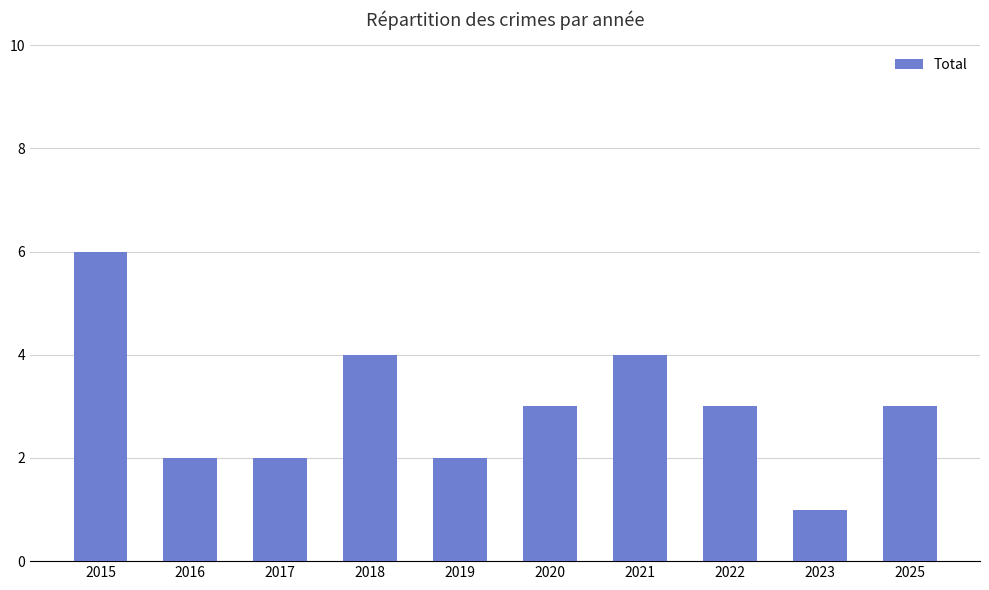

Count the number of data series in this chart.

1